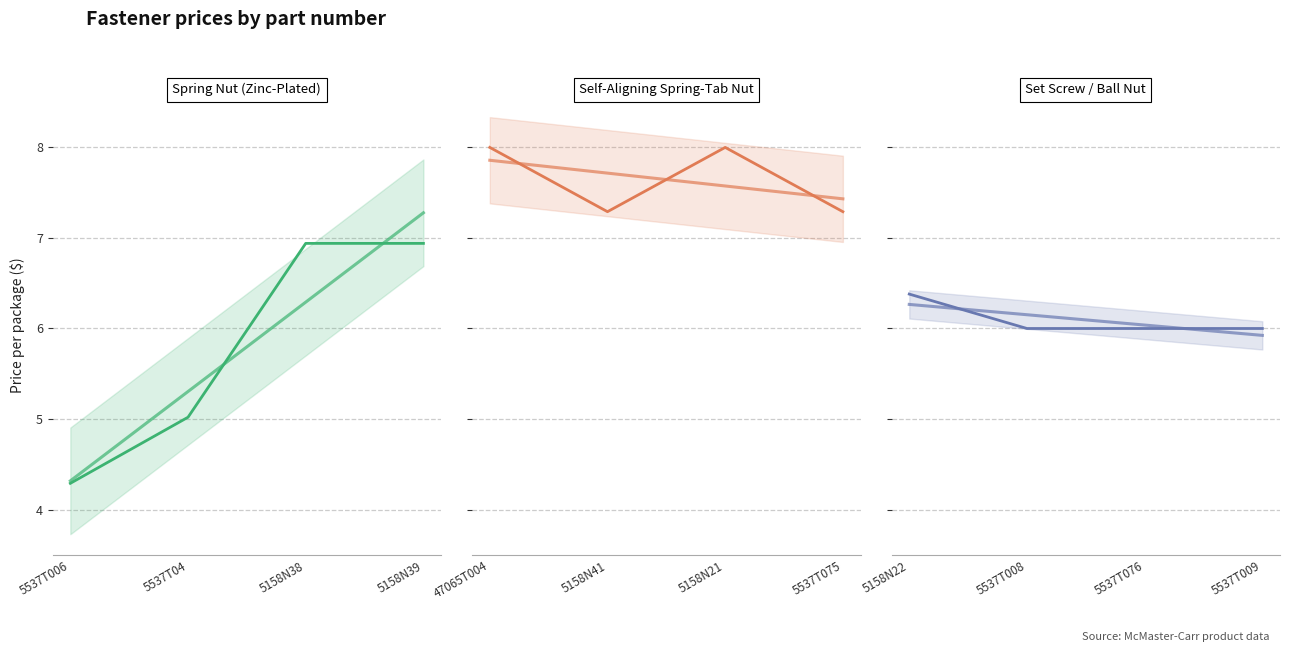

What is the sum of the Spring Nut (Zinc-Plated) trend values at 5537T006 and 5537T04?

9.6